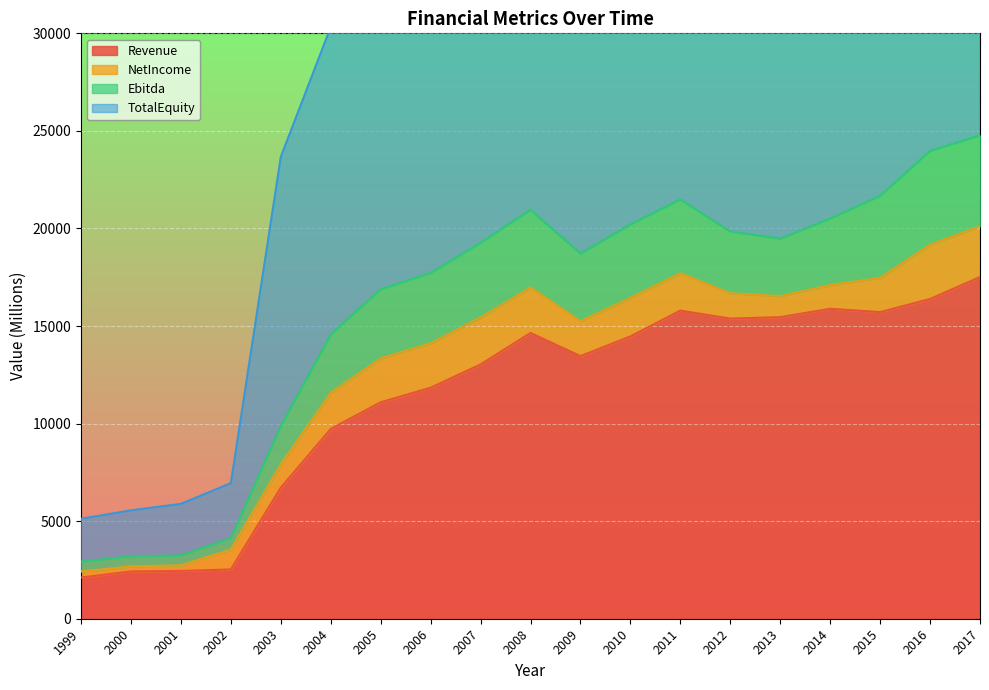

True or false: Revenue and TotalEquity cross at least once.

False